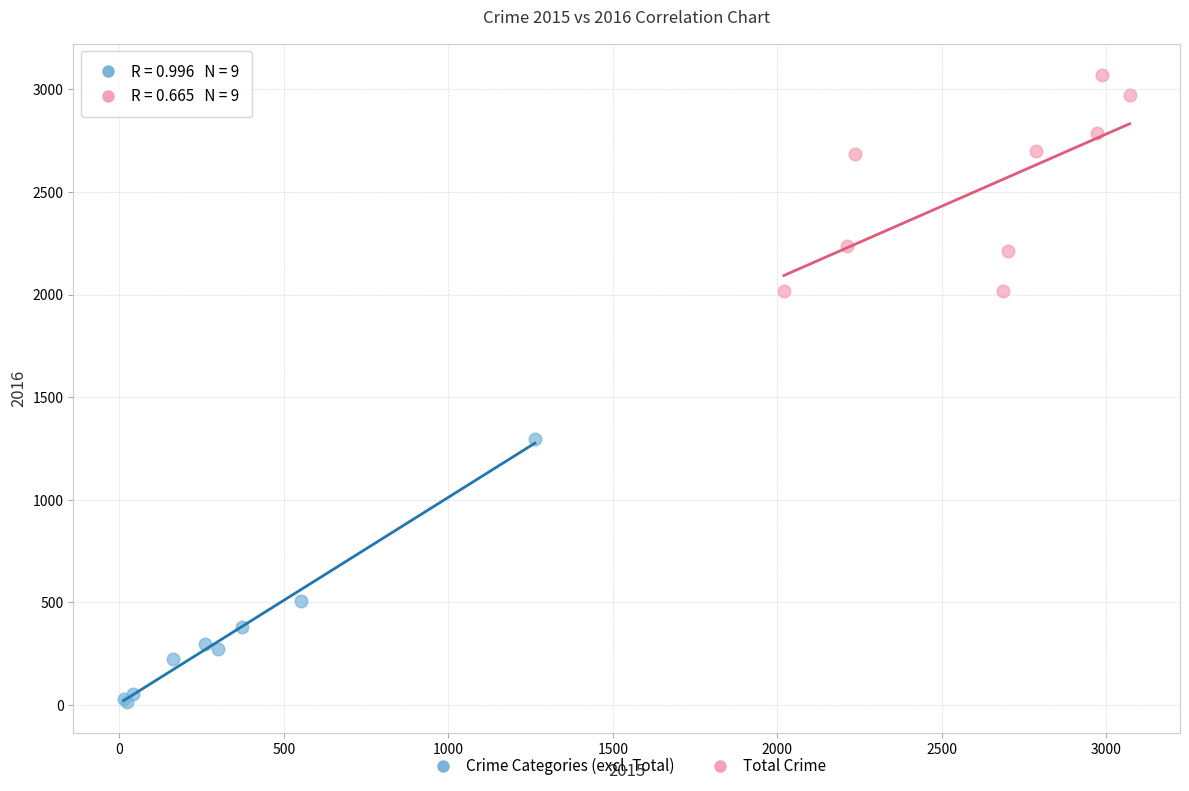

What are all the series names shown in the legend?

Crime Categories (excl. Total), Total Crime